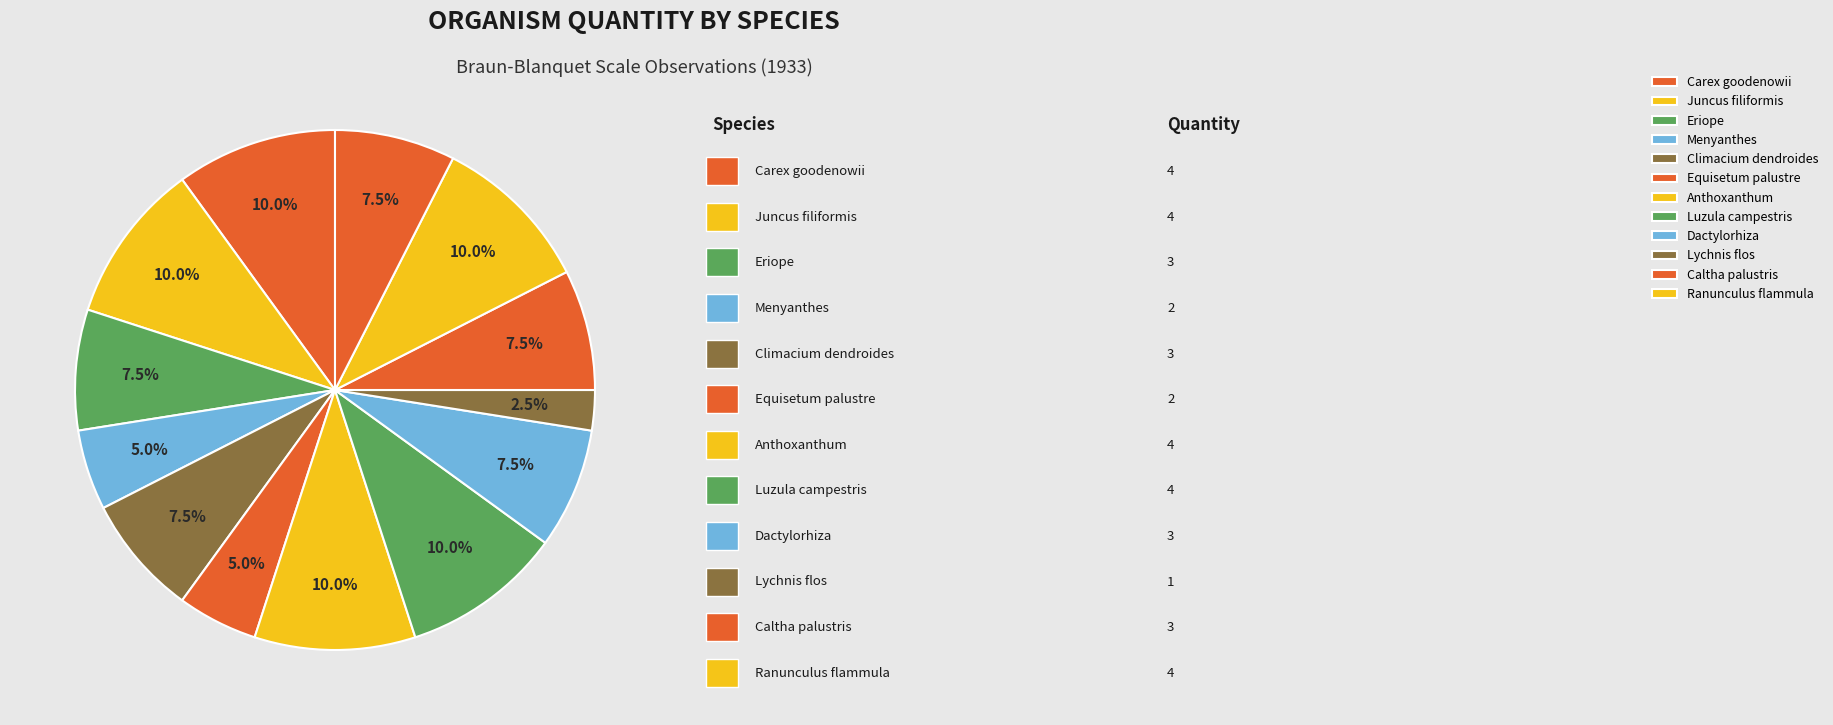

How many slices are in this pie chart?

13